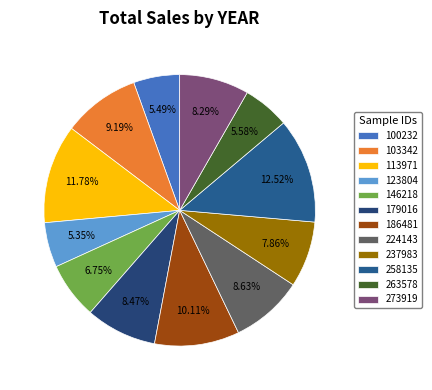

To the nearest percent, what percentage of the pie is 224143?

9%